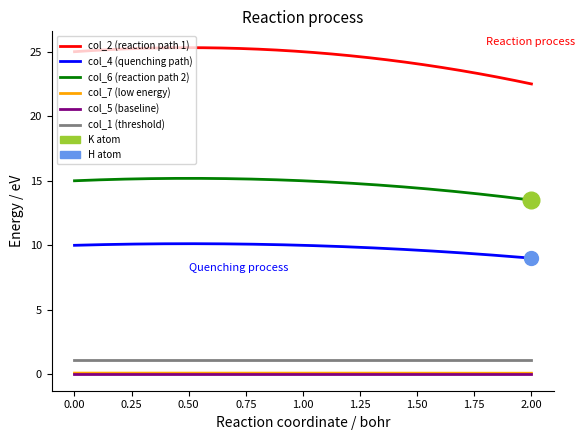

Which series has the largest total across all categories?

col_2 (reaction path 1)